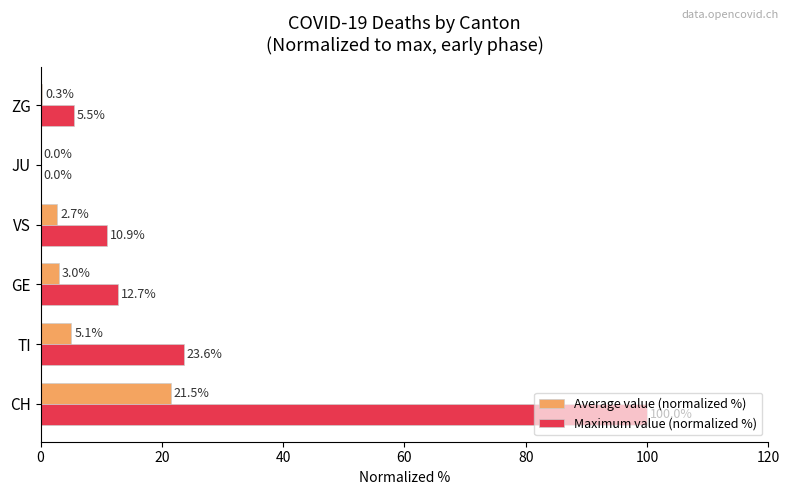

Is it true that Maximum value (normalized %) equals 100.0 at CH?

True